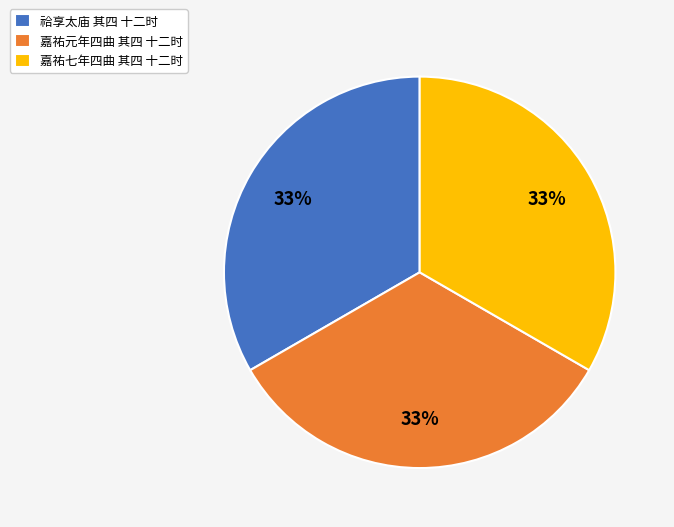

Does 祫享太庙 其四 十二时 represent more than half of the total?

No